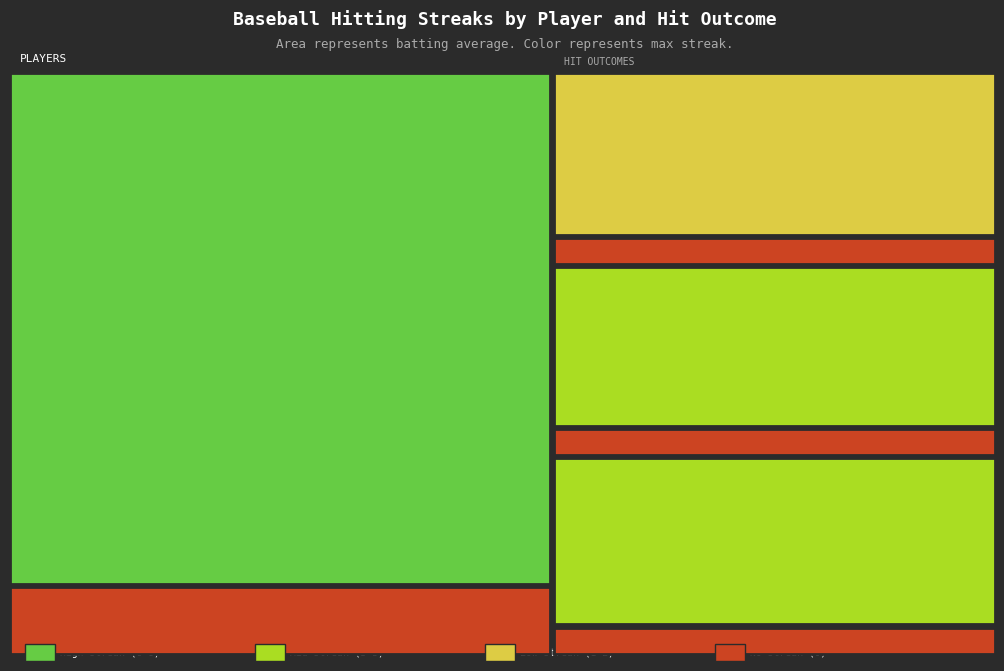

At how many categories does at least one series exceed 3?

1